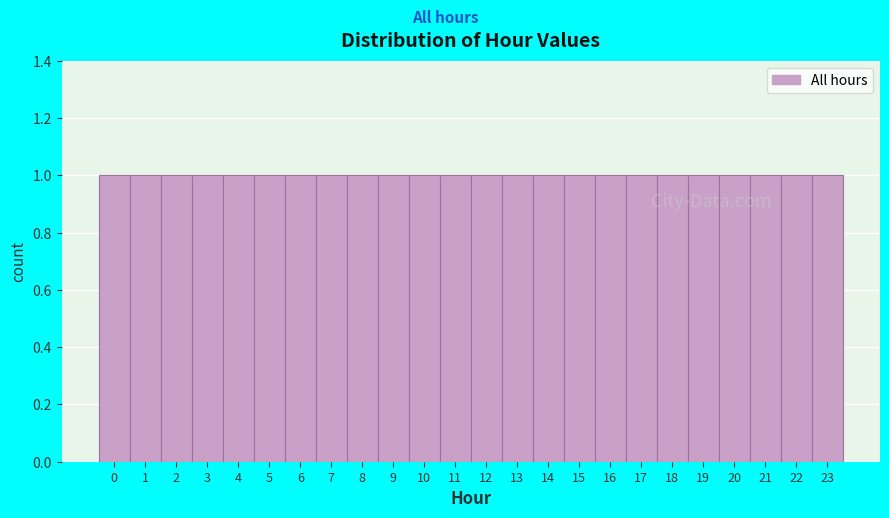

Reading left to right, list every bar in this chart as the range it spans on the x-axis followed by its height. The values are not printed on the chart, so give them approximately, as read against the axis.

-0.5 to 0.5: 1
0.5 to 1.5: 1
1.5 to 2.5: 1
2.5 to 3.5: 1
3.5 to 4.5: 1
4.5 to 5.5: 1
5.5 to 6.5: 1
6.5 to 7.5: 1
7.5 to 8.5: 1
8.5 to 9.5: 1
9.5 to 10.5: 1
10.5 to 11.5: 1
11.5 to 12.5: 1
12.5 to 13.5: 1
13.5 to 14.5: 1
14.5 to 15.5: 1
15.5 to 16.5: 1
16.5 to 17.5: 1
17.5 to 18.5: 1
18.5 to 19.5: 1
19.5 to 20.5: 1
20.5 to 21.5: 1
21.5 to 22.5: 1
22.5 to 23.5: 1